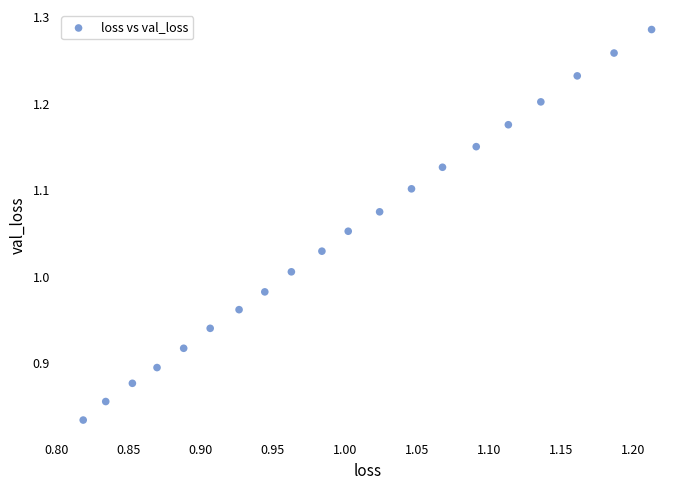

What is the range of Y values (max minus min)?

0.5